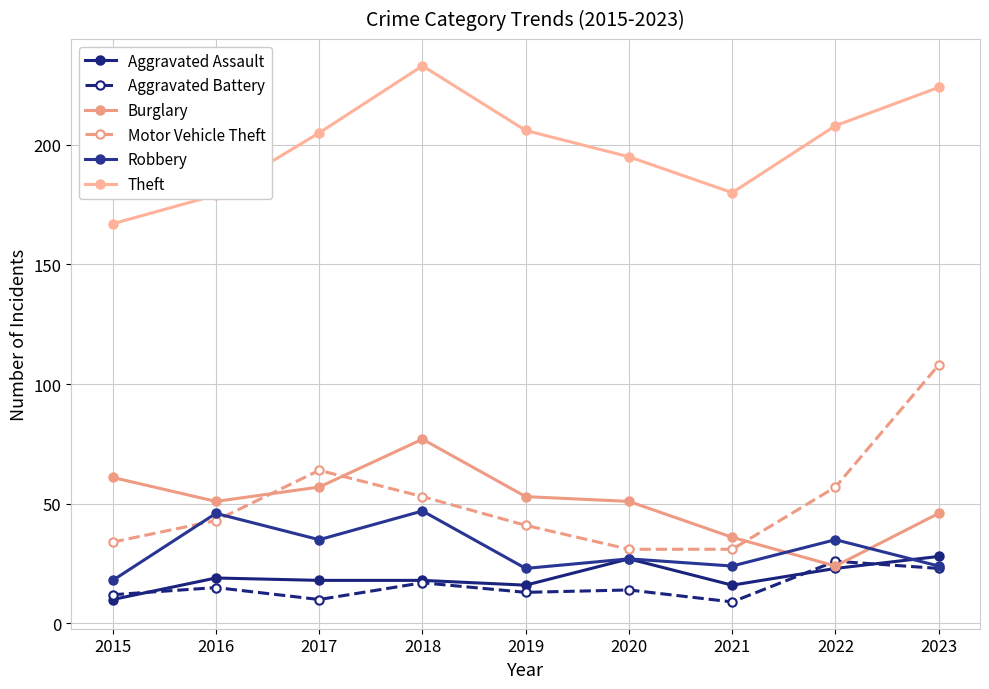

What is the difference between the Robbery values at 2022 and 2015?

17